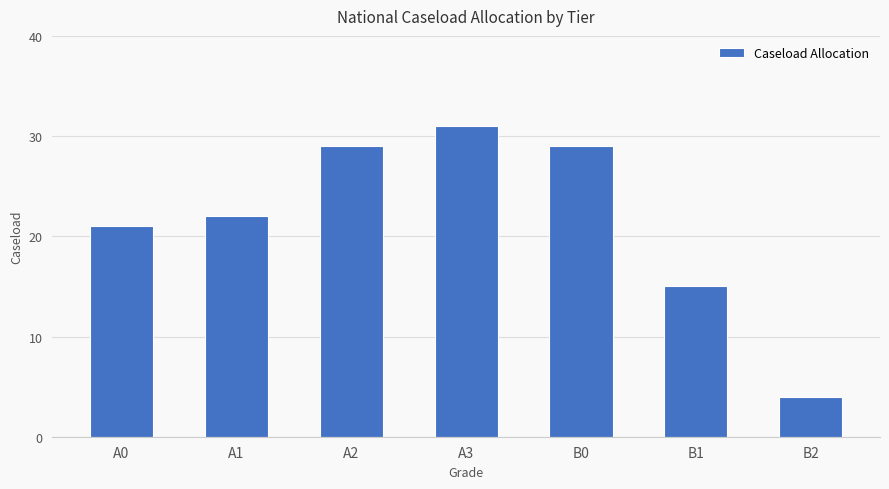

What is the ratio of the value at B1 to the value at A1?

0.7